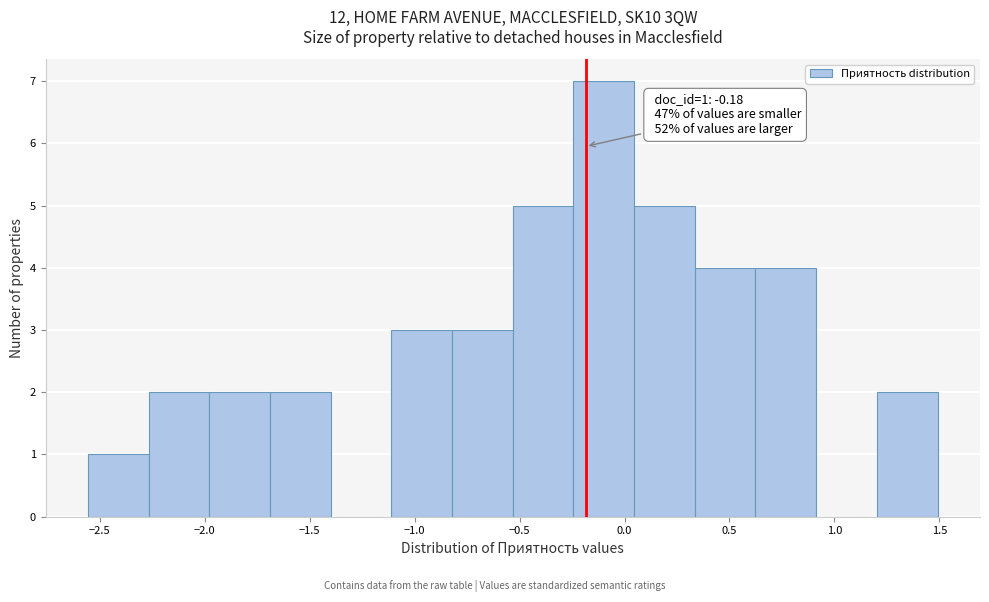

Which range on the x-axis has the tallest bar?

-0.25 to 0.05